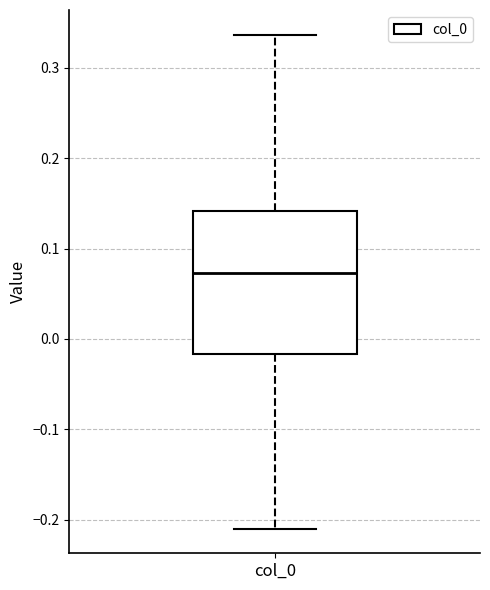

Read this box plot against the y-axis: the position of the median line, the range covered by the box, and the ends of both whiskers. The values are not printed on the chart, so give them approximately, as read against the axis.

median 0.07, box -0.02 to 0.14, whiskers -0.21 to 0.34